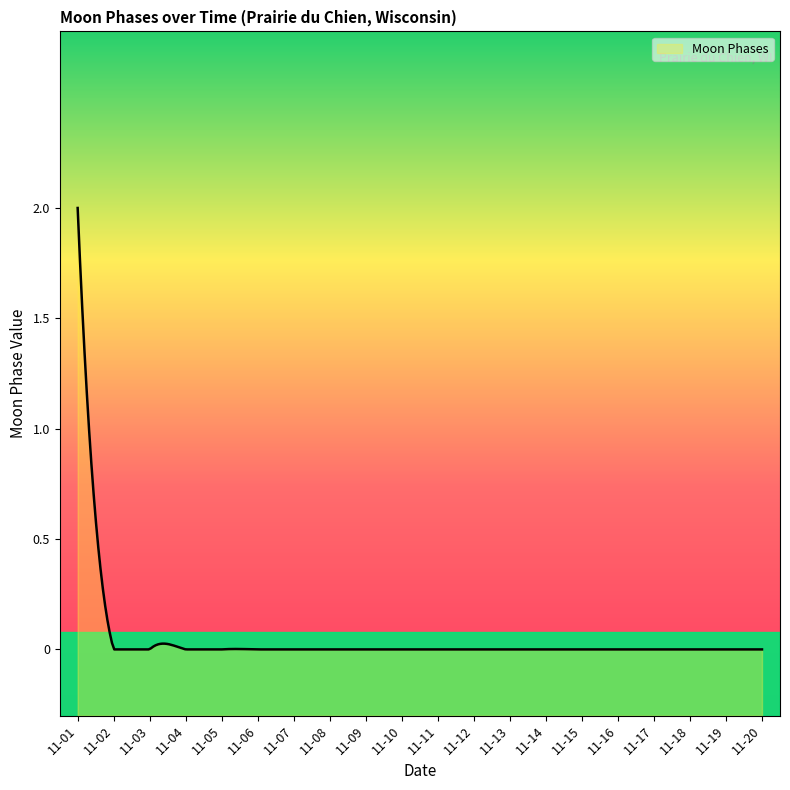

True or false: the data has more than 2 interior local peaks.

True